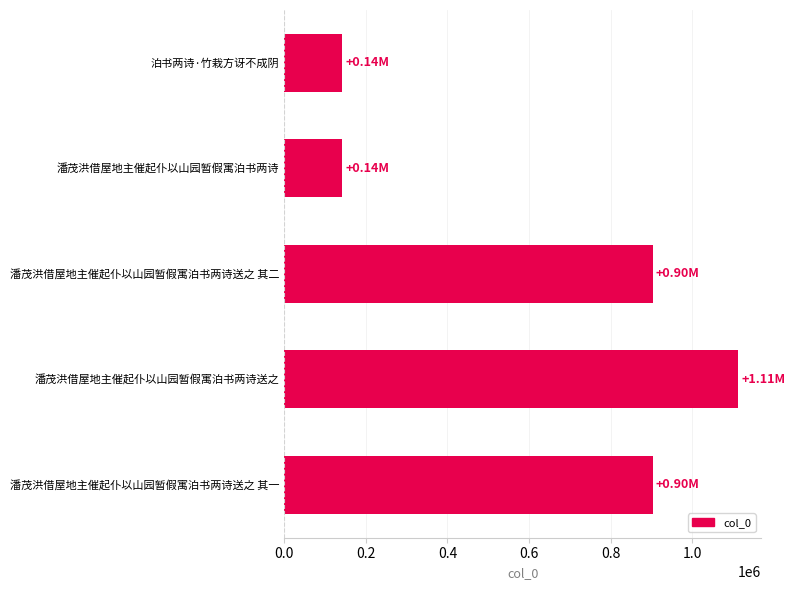

Which has a higher value, 潘茂洪借屋地主催起仆以山园暂假寓泊书两诗 or 潘茂洪借屋地主催起仆以山园暂假寓泊书两诗送之 其二?

潘茂洪借屋地主催起仆以山园暂假寓泊书两诗送之 其二